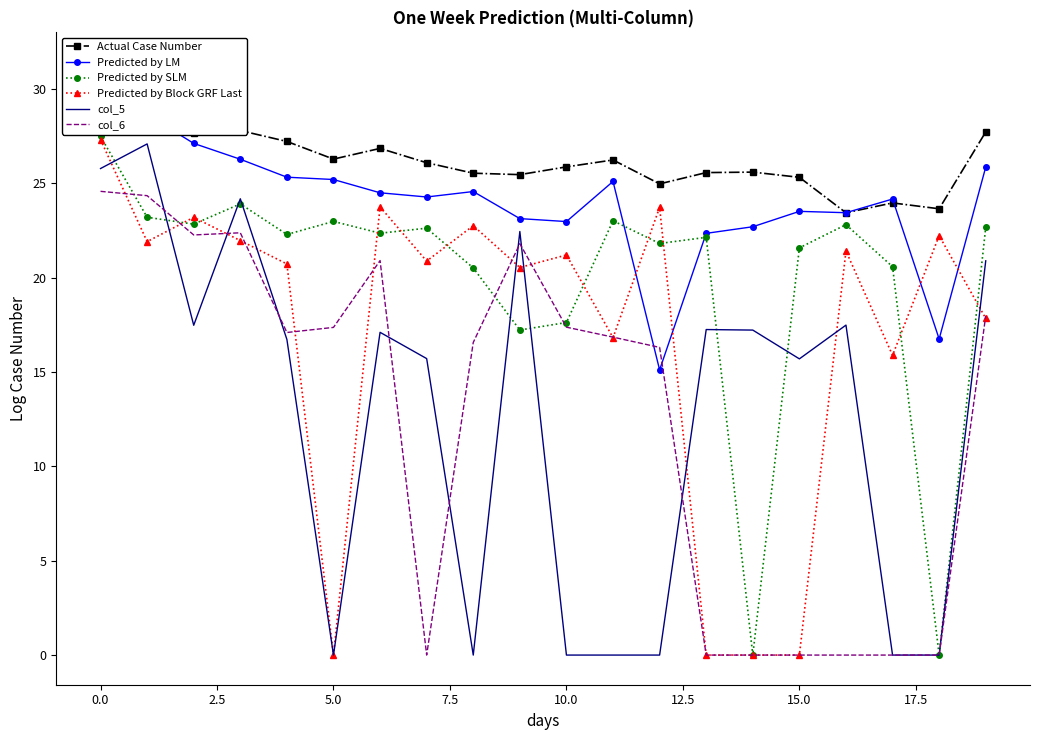

What are all the series names shown in the legend?

Actual Case Number, Predicted by LM, Predicted by SLM, Predicted by Block GRF Last, col_5, col_6